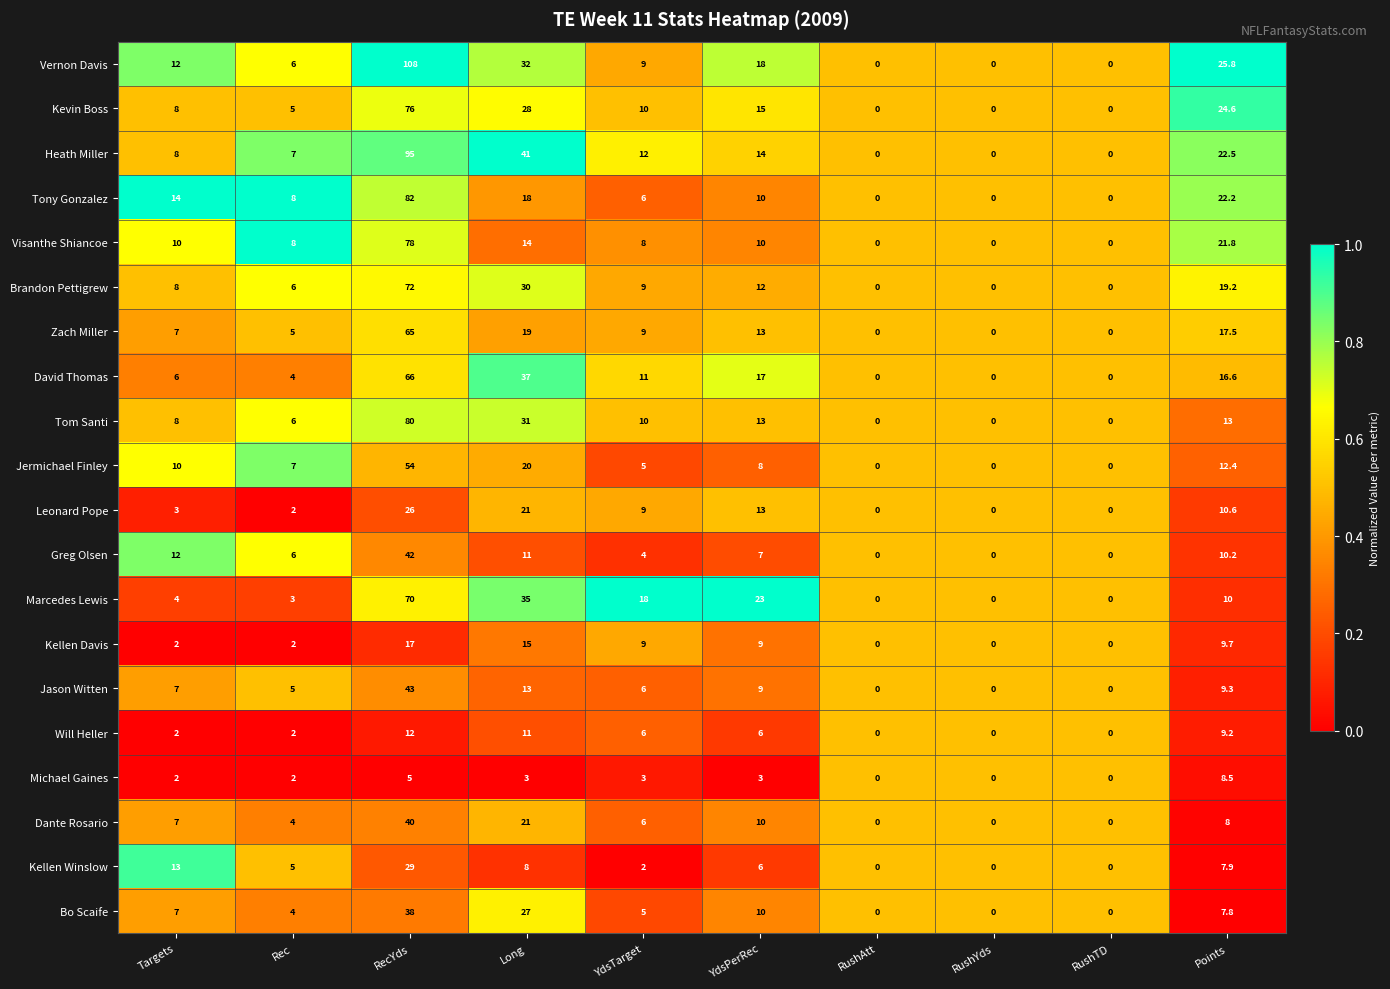

What is the difference between the maximum and second lowest values in the Kellen Davis series?

17.0